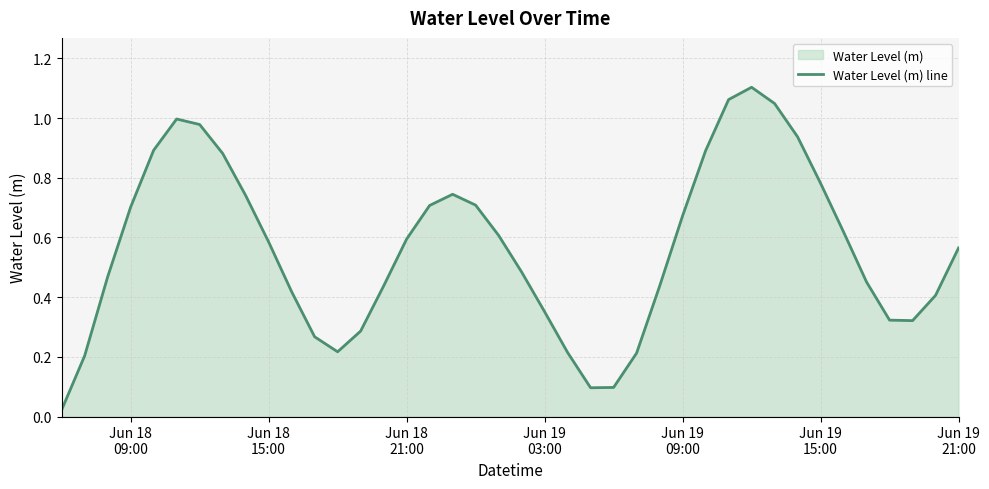

How many lines are shown in the chart?

1